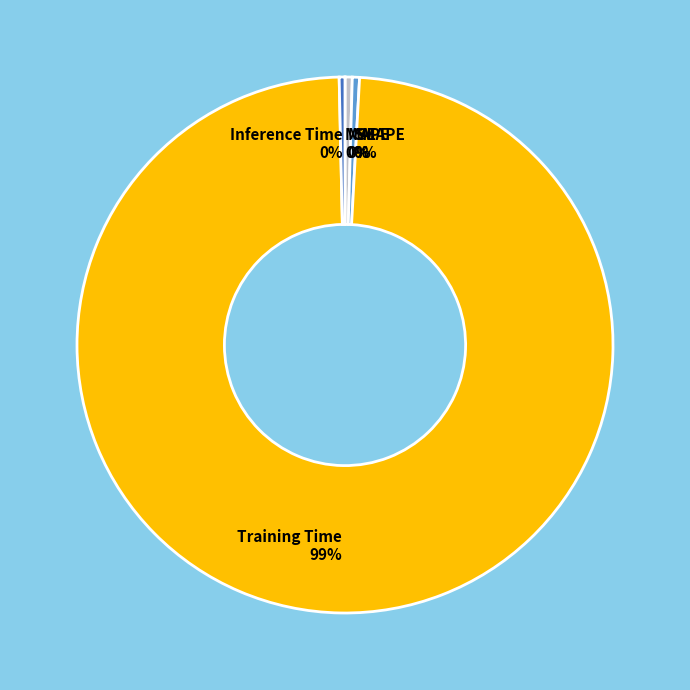

Is Training Time 99% the majority of the pie?

Yes